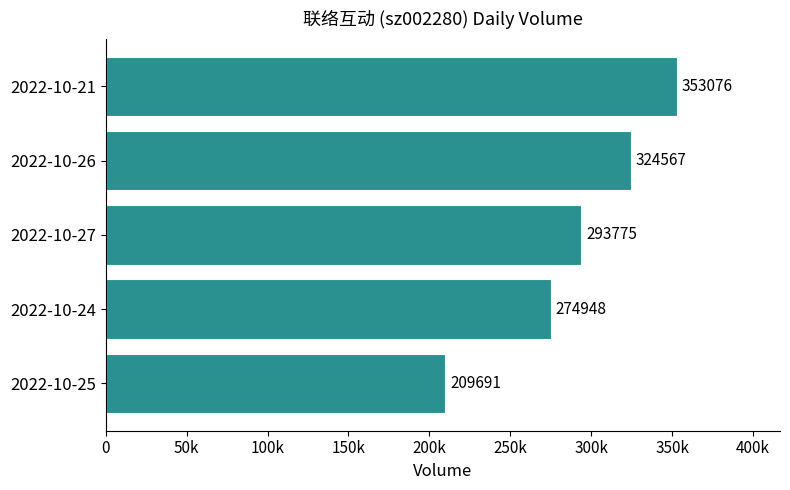

At which label is the value closest to 281383?

2022-10-24